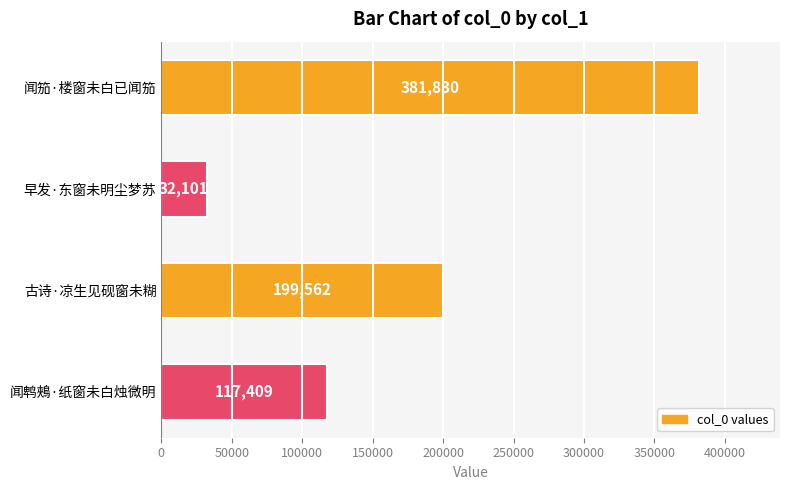

What is the maximum value shown in the chart?

381830